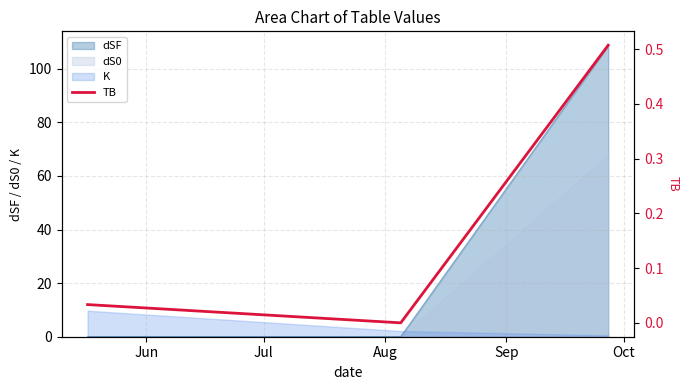

What is the highest value of the dS0 series?

67.8